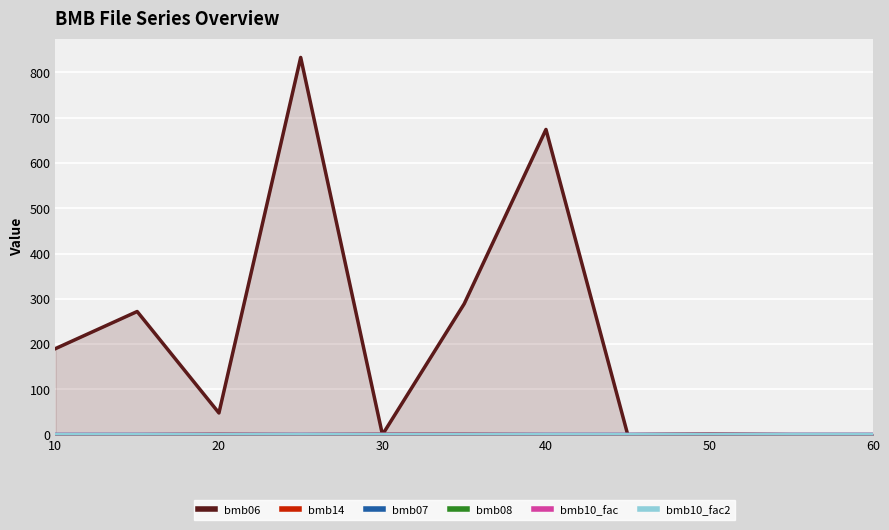

Rank the series at 30 from highest to lowest value.

bmb14, bmb07, bmb10_fac, bmb10_fac2, bmb06, bmb08